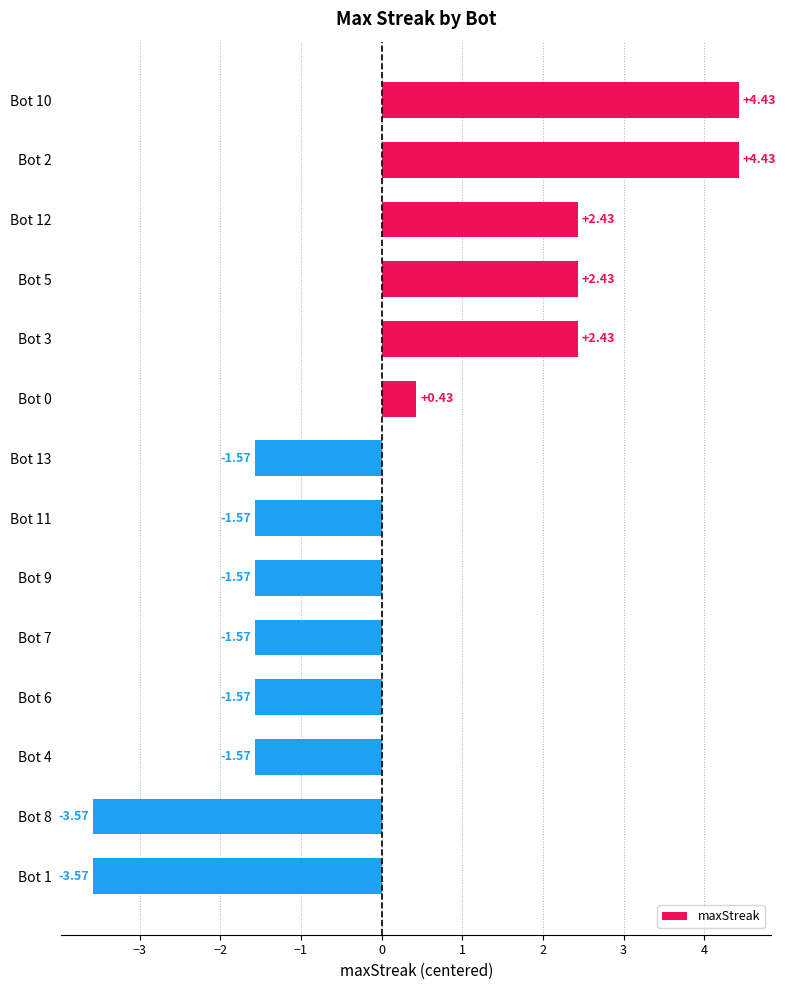

What is the difference between the maximum and second lowest values?

8.0